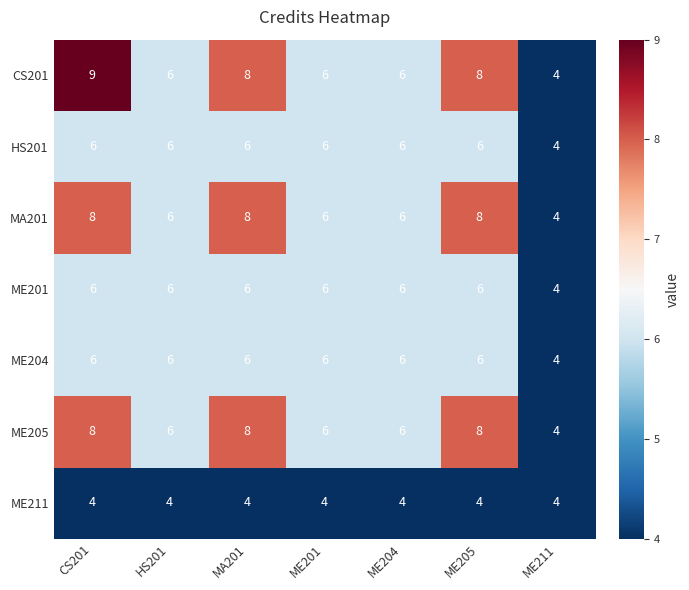

Which series has the largest total across all categories?

CS201